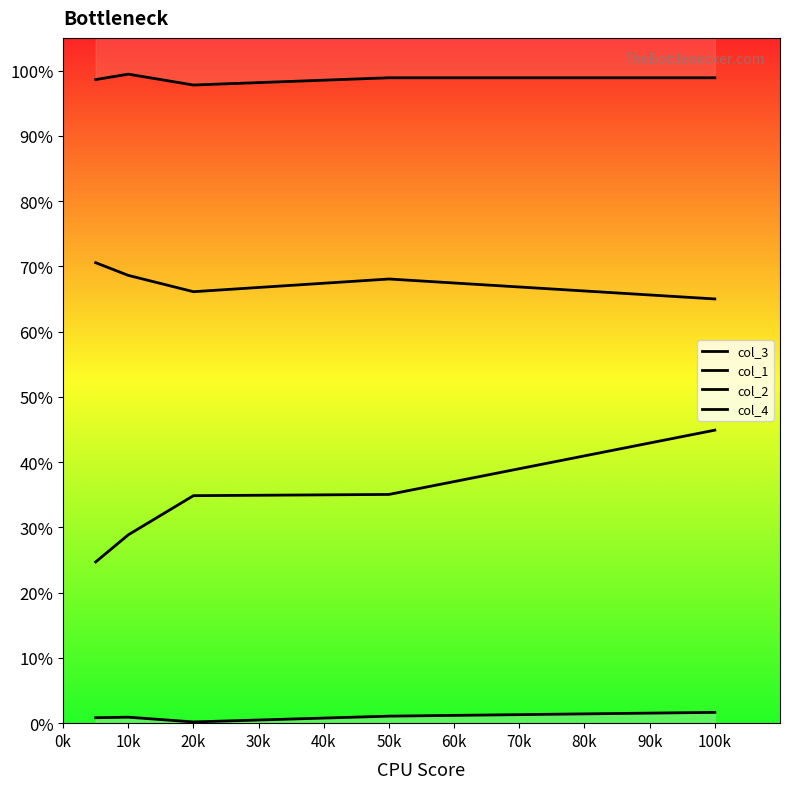

Is it true that col_2 equals 0.1 at 50k?

False